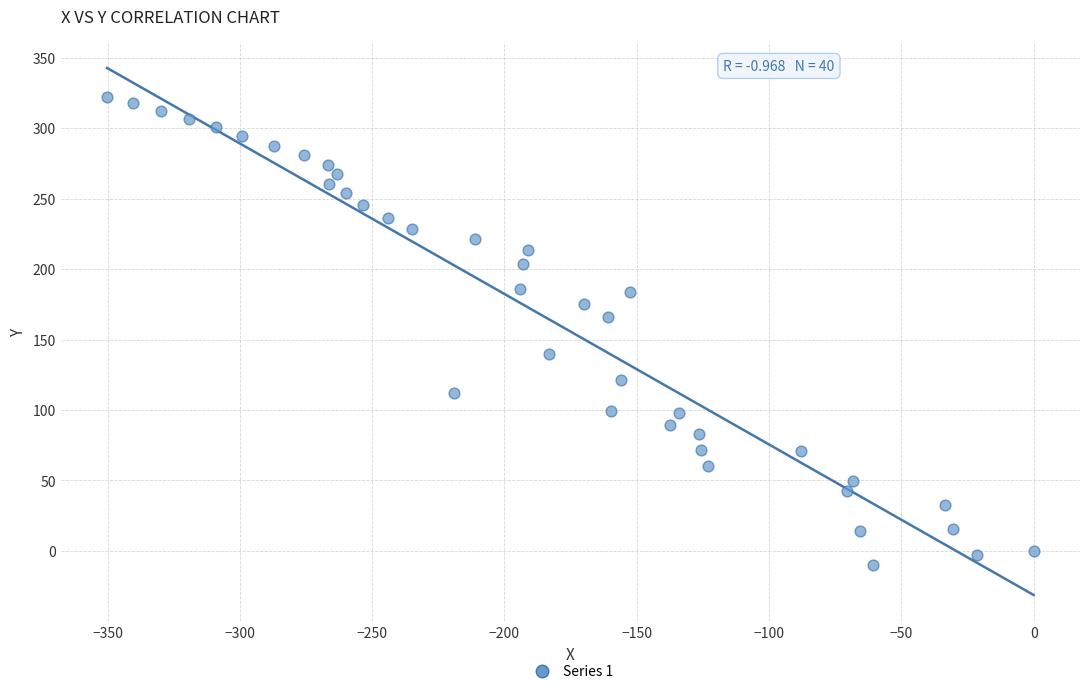

What Y value in the scatter plot is closest to 156?

165.9